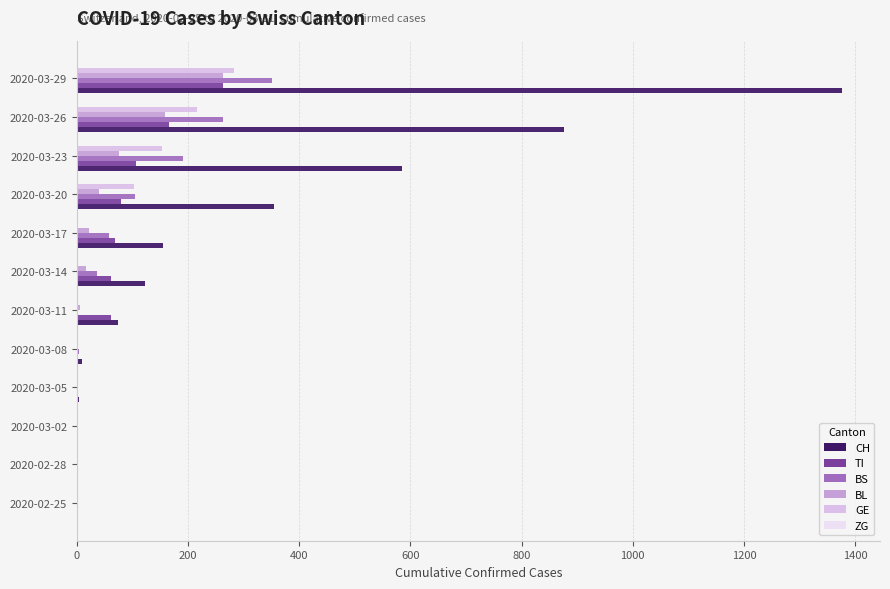

What is the difference between the second highest and minimum values in the TI series?

165.0